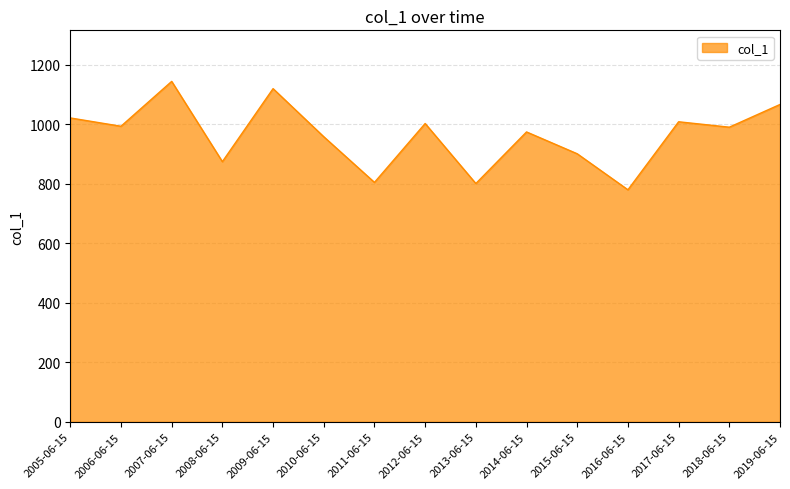

The value at 2010-06-15 is 1531.6. True or false?

False